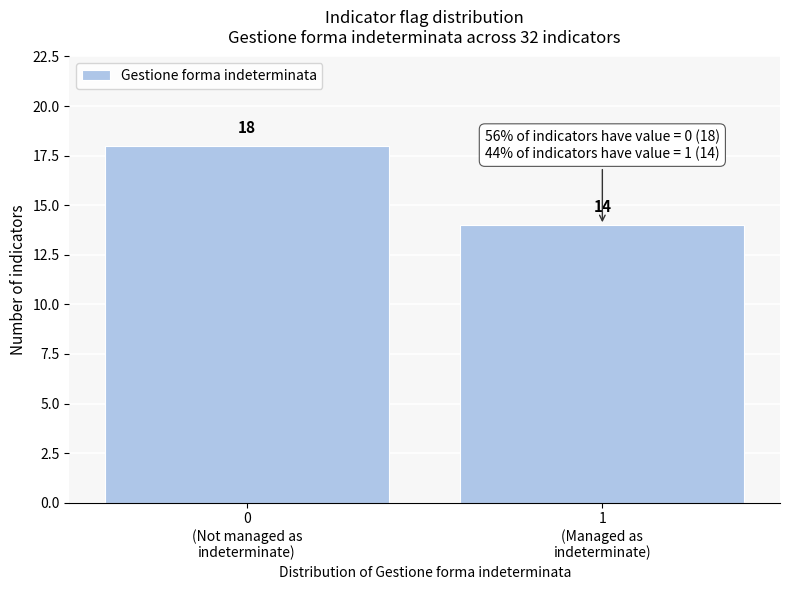

Reading right to left, transcribe all the data shown in this chart.

14	18